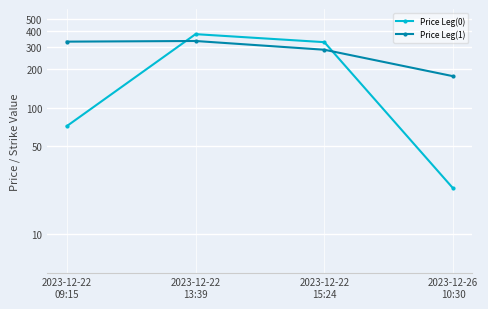

True or false: Price Leg(0) has a value of 39.7 at 2023-12-26
10:30.

False